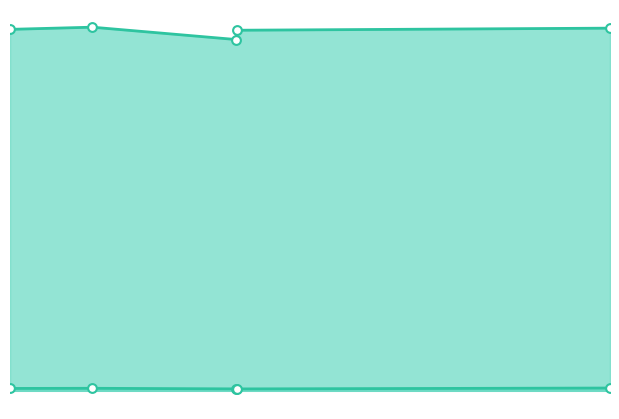

Which series reaches the maximum Y coordinate?

mag line